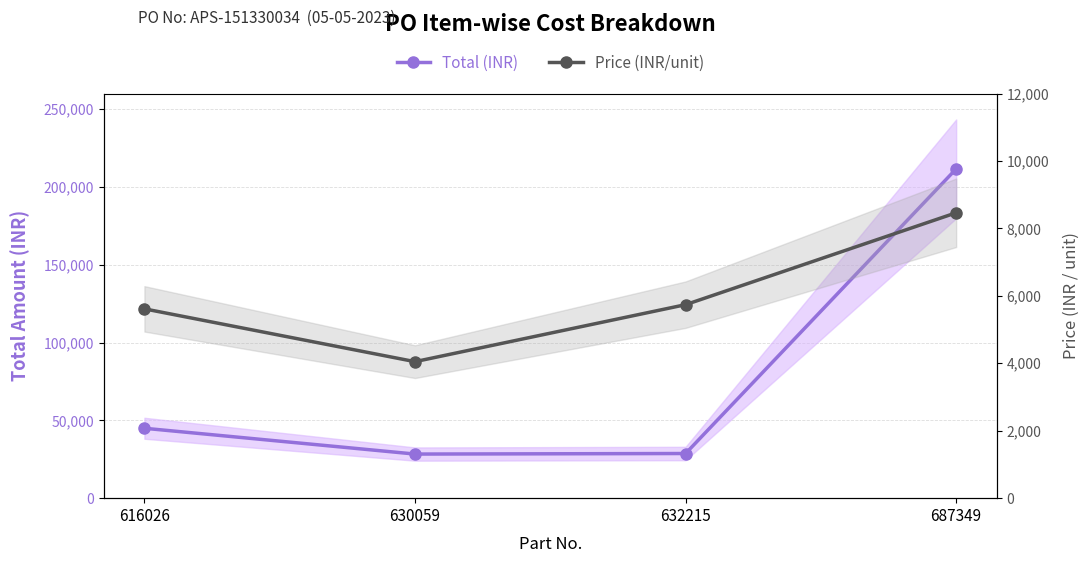

True or false: Total (INR) and Price (INR/unit) intersect in this chart.

False